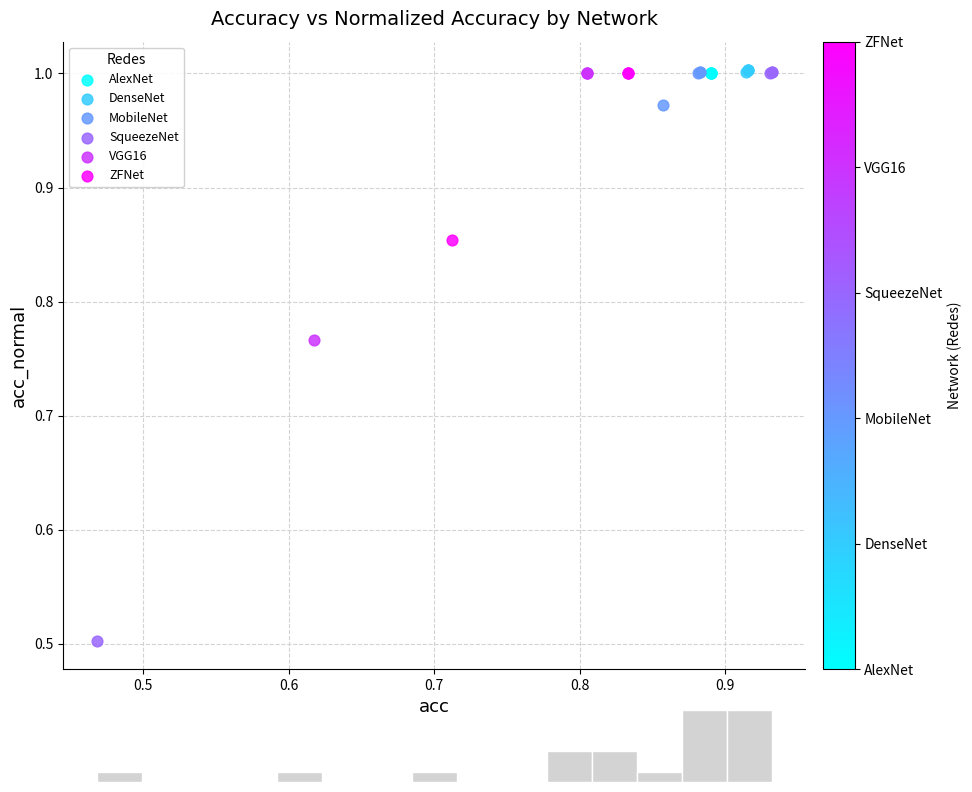

Which series reaches the minimum Y coordinate?

SqueezeNet